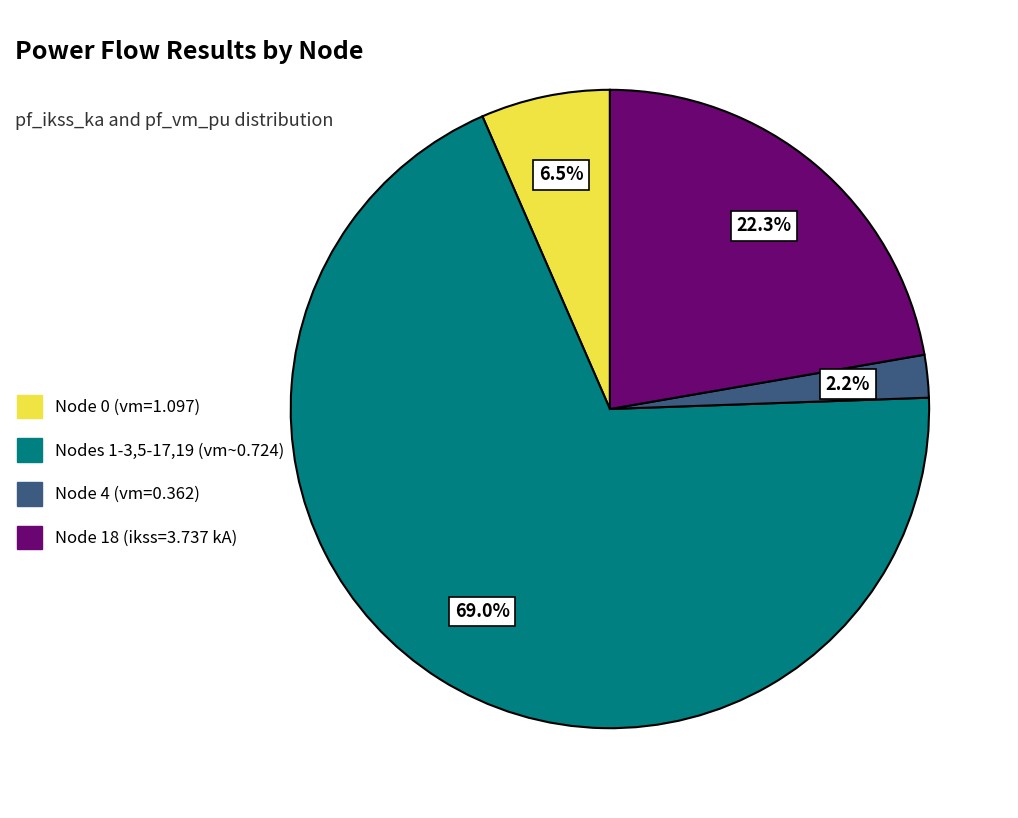

Between Node 18 (ikss=3.737 kA) and Node 4 (vm=0.362), which is larger?

Node 18 (ikss=3.737 kA)